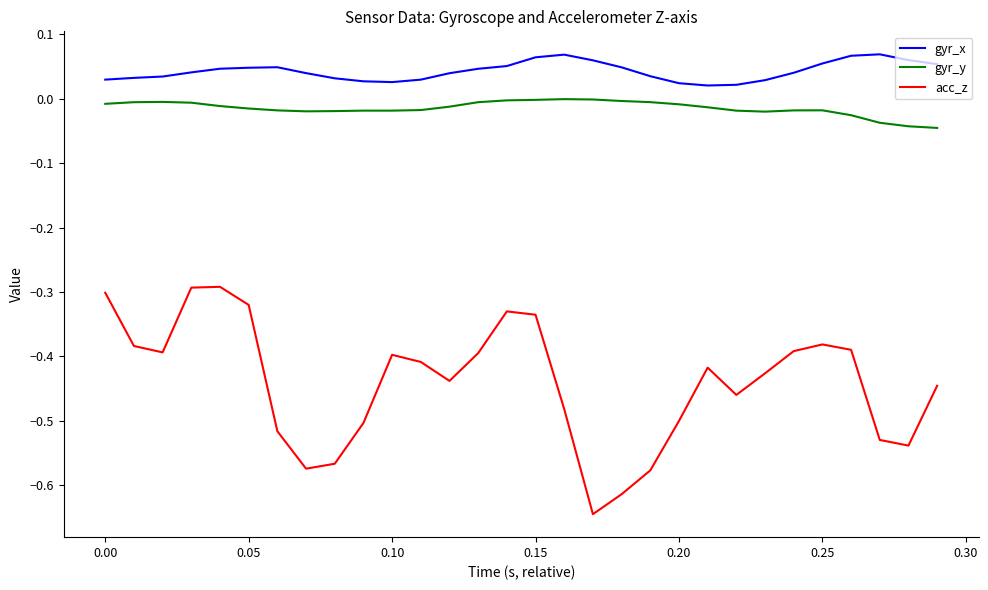

Which series has the largest total across all categories?

gyr_x